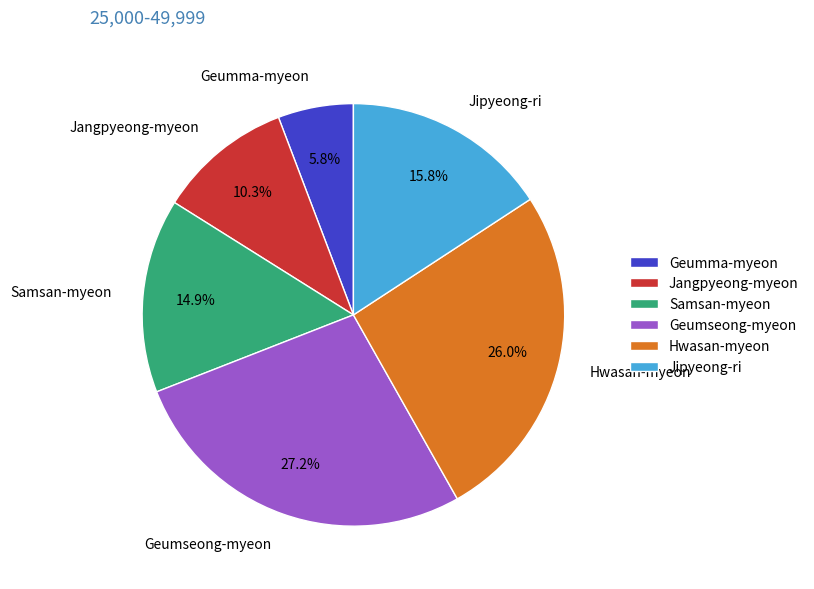

To the nearest percent, what is the difference between the largest and smallest slice percentages?

21%